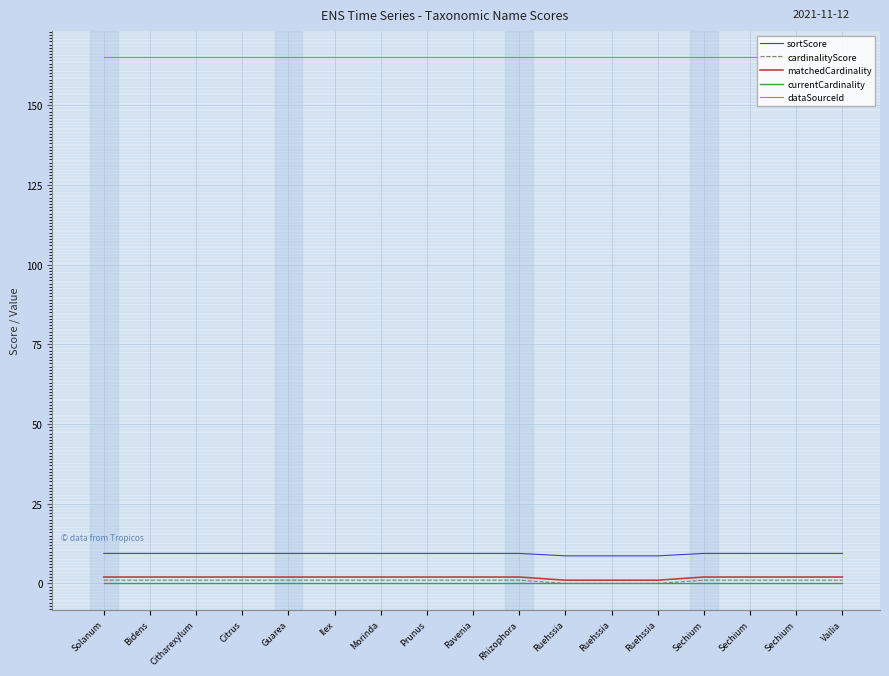

True or false: cardinalityScore and currentCardinality cross at least once.

False